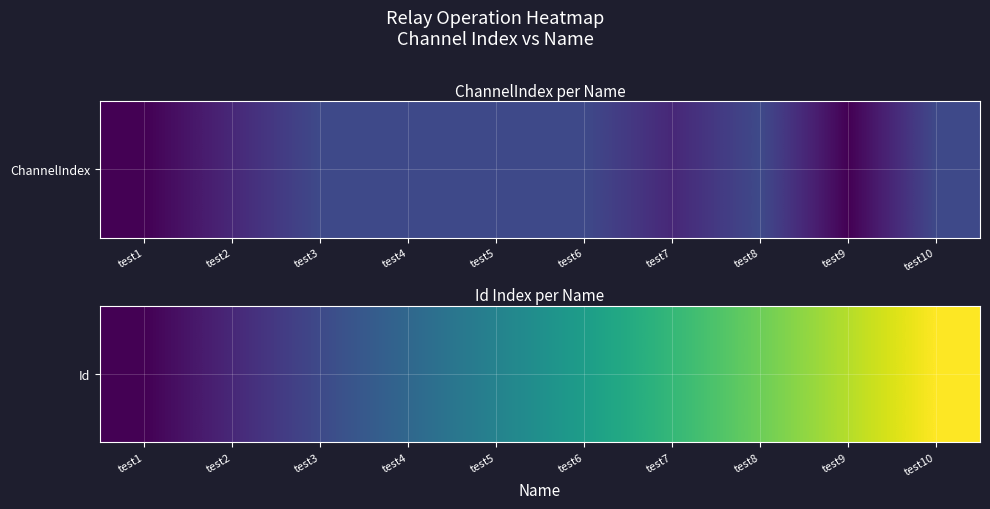

What is the difference between the maximum and minimum values?

9